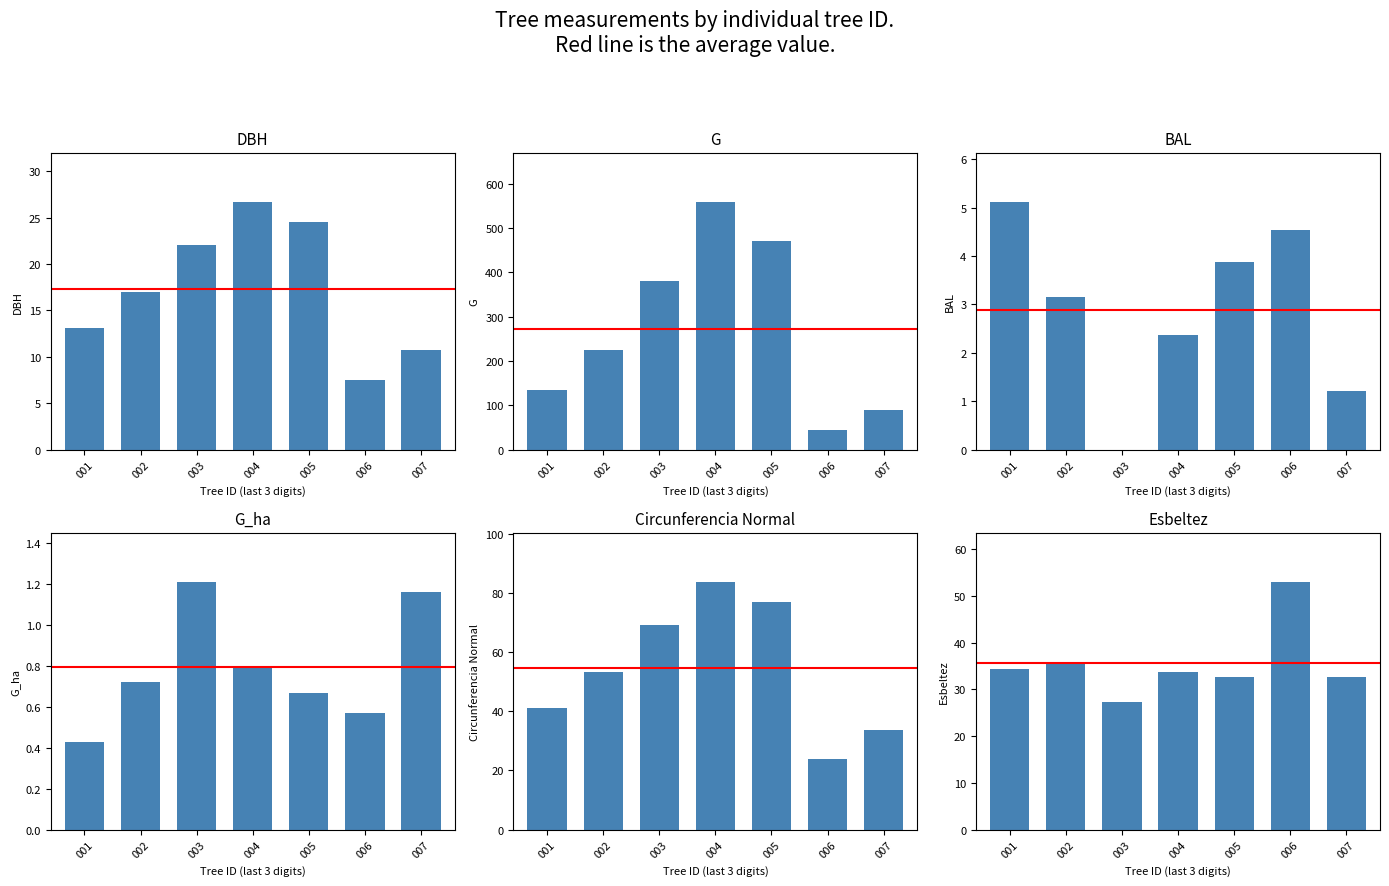

Between 005 and 006, which is larger?

005